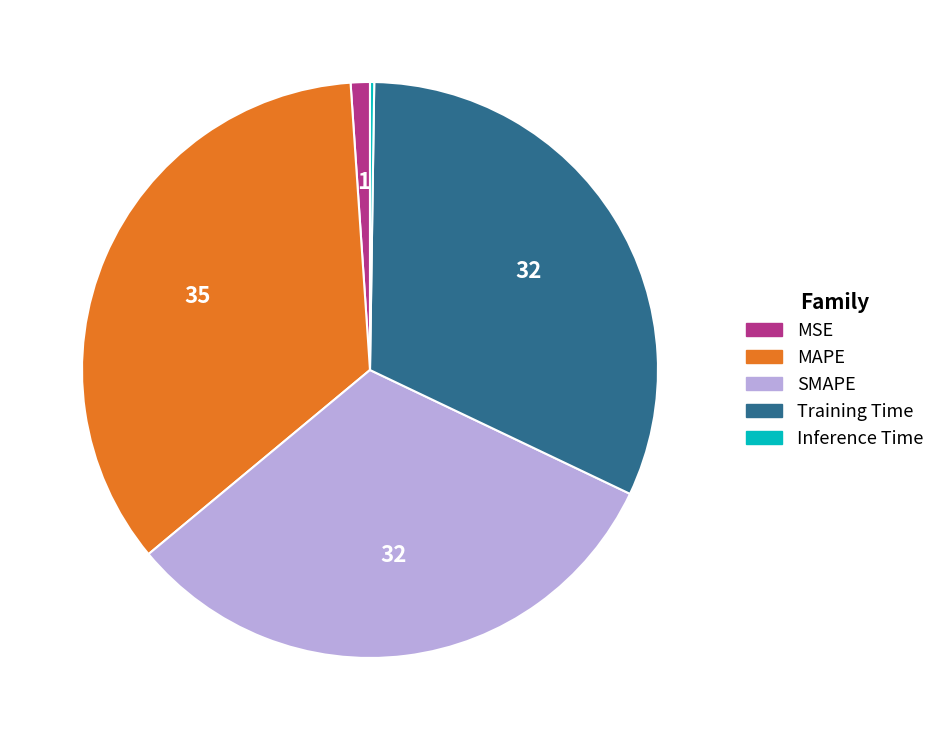

Is it true that MAPE is 35% of the pie?

True